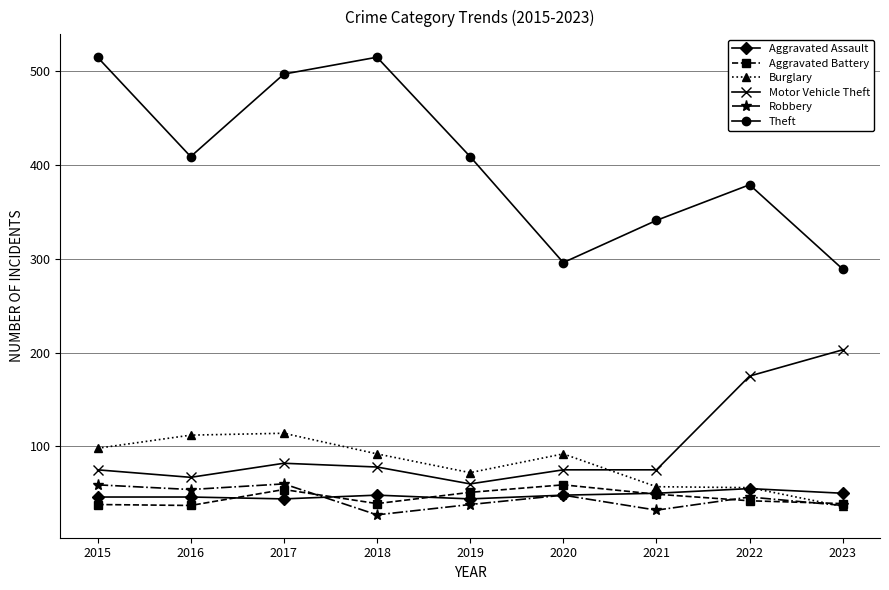

How many lines are shown in the chart?

6